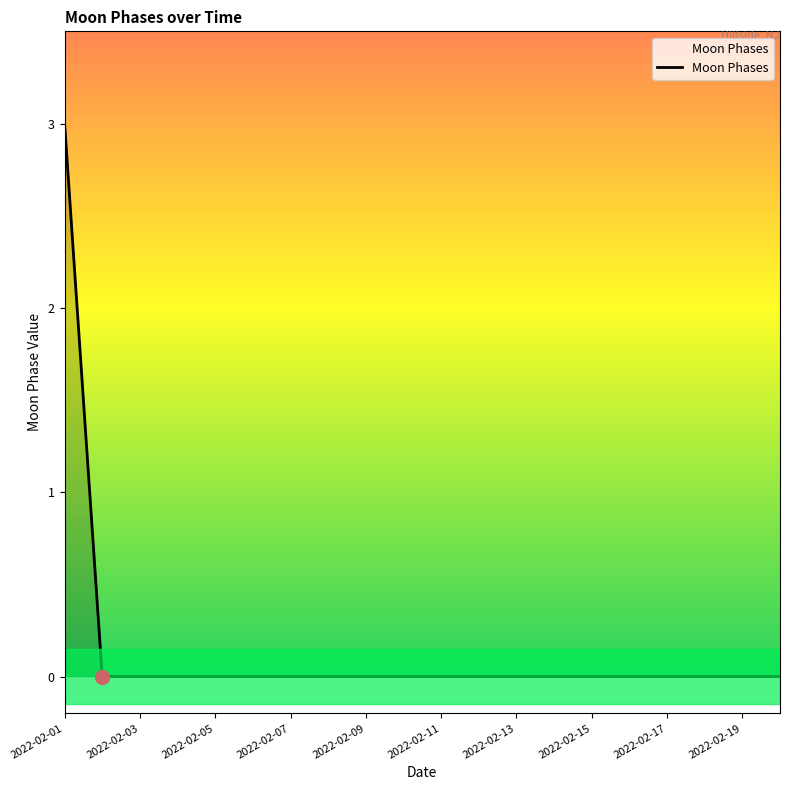

What is the maximum value shown in the chart?

3